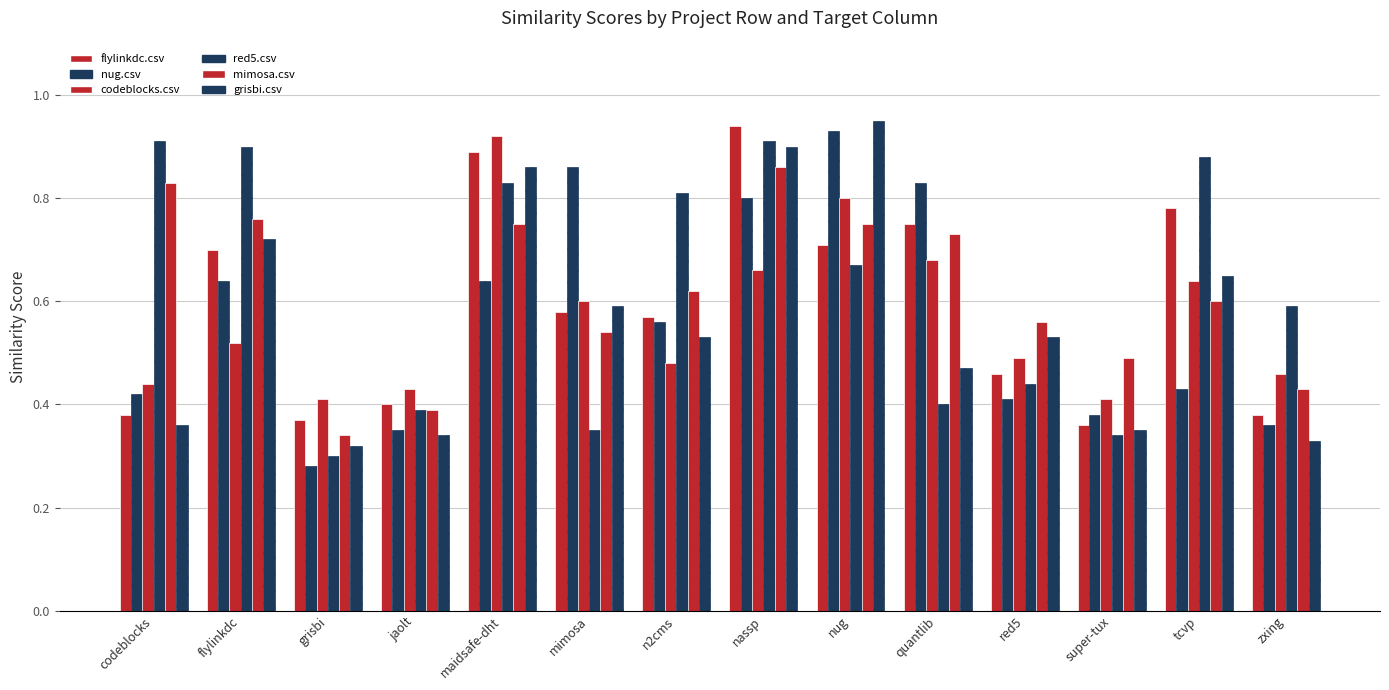

Which series has the largest total across all categories?

red5.csv